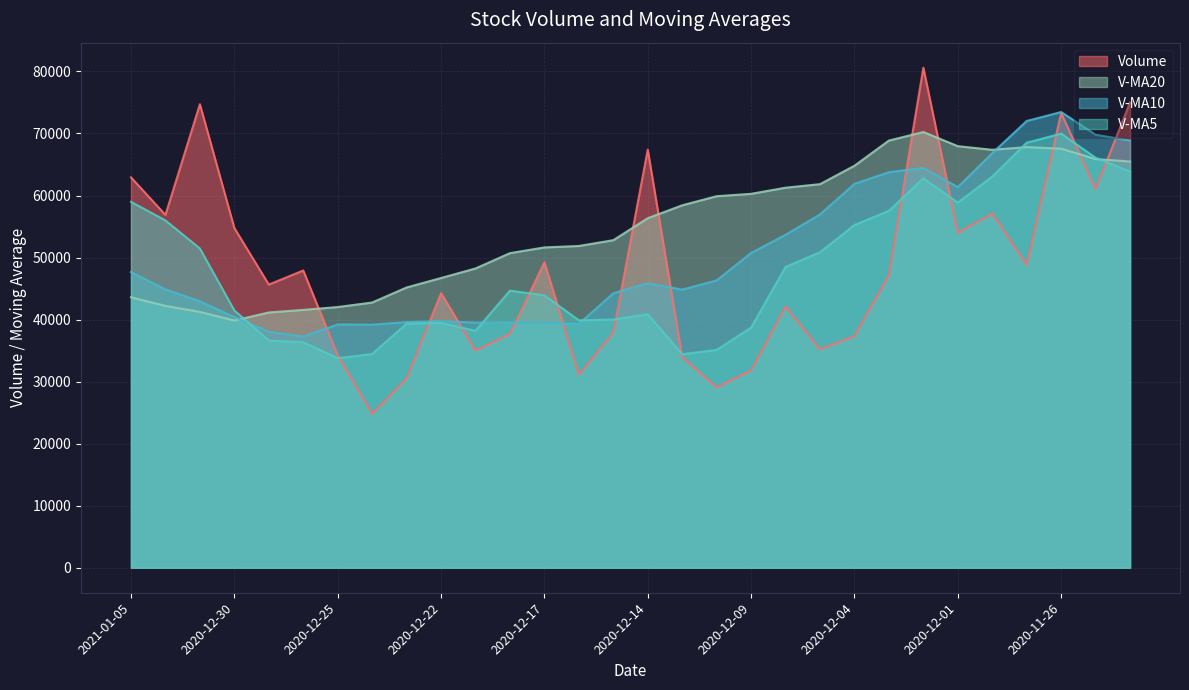

Is it true that v_ma5 equals 66485.8 at 2020-12-18?

False